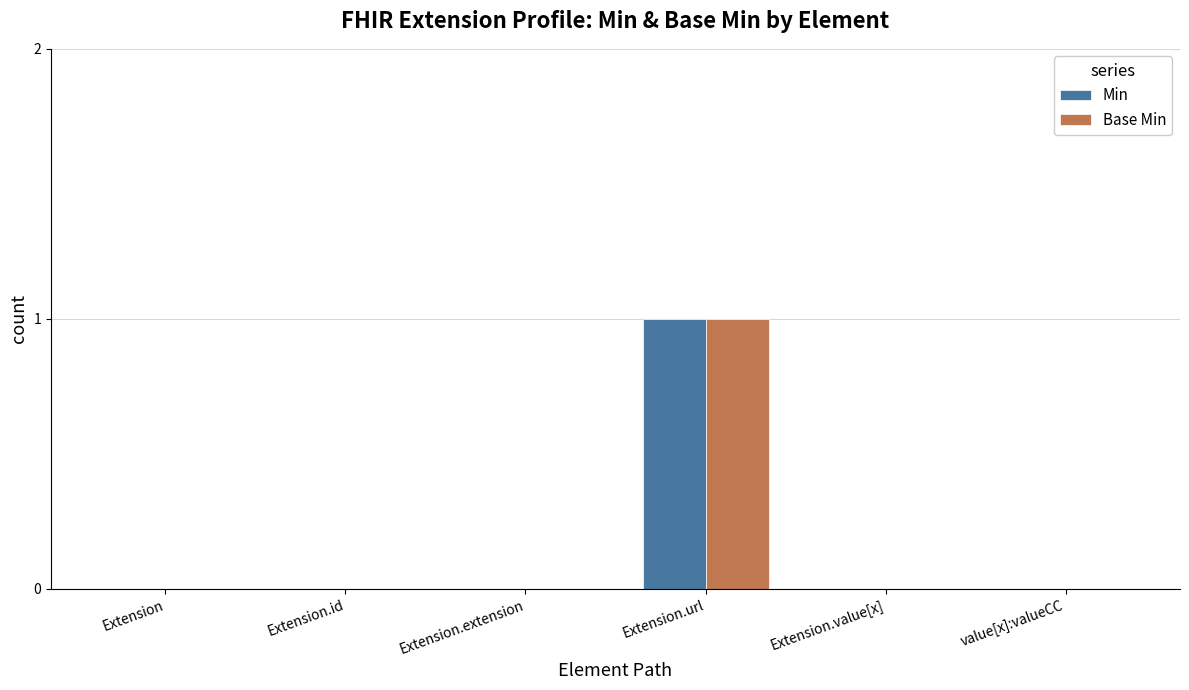

At which category is the sum across all series the highest?

Extension.url